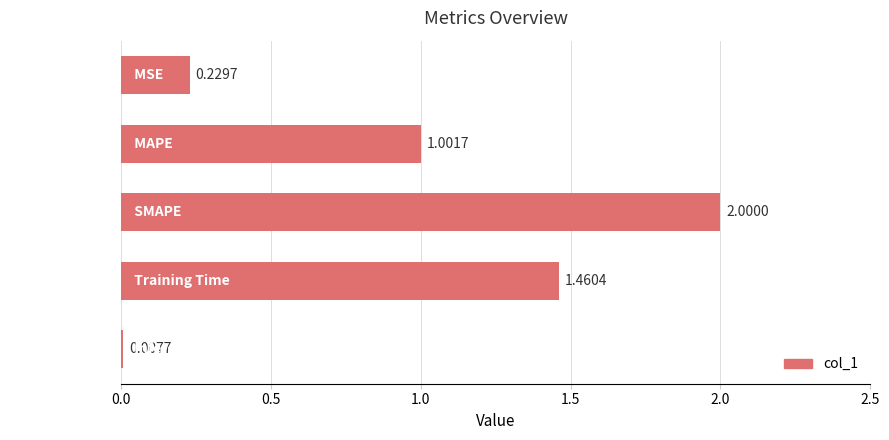

At which label is the value closest to 1?

MAPE